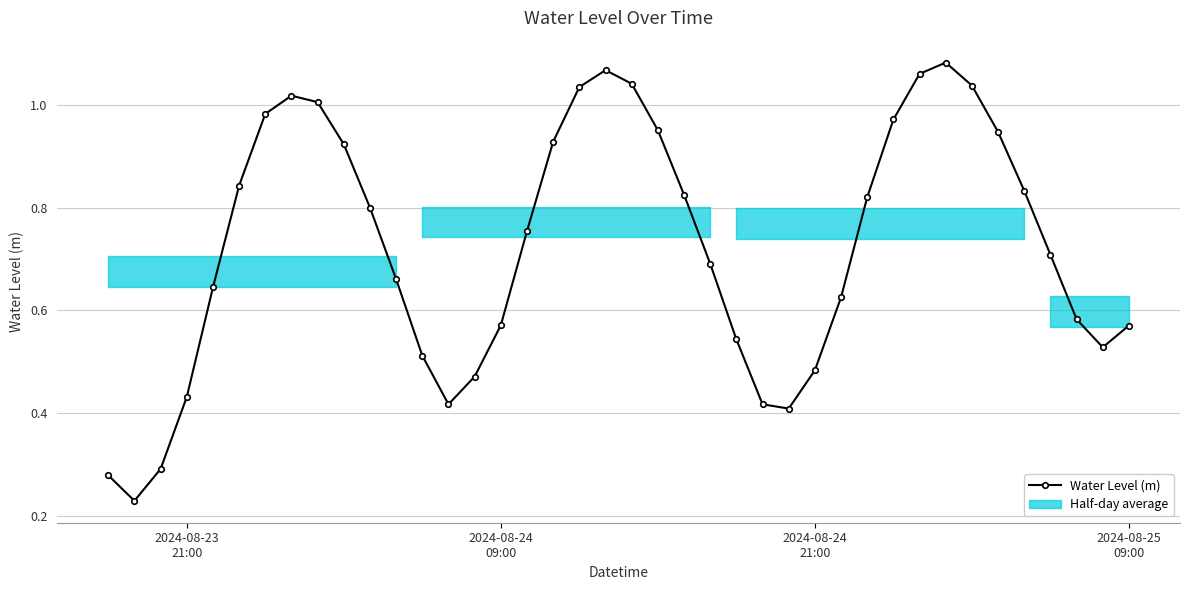

What is the sum of all values?

29.0